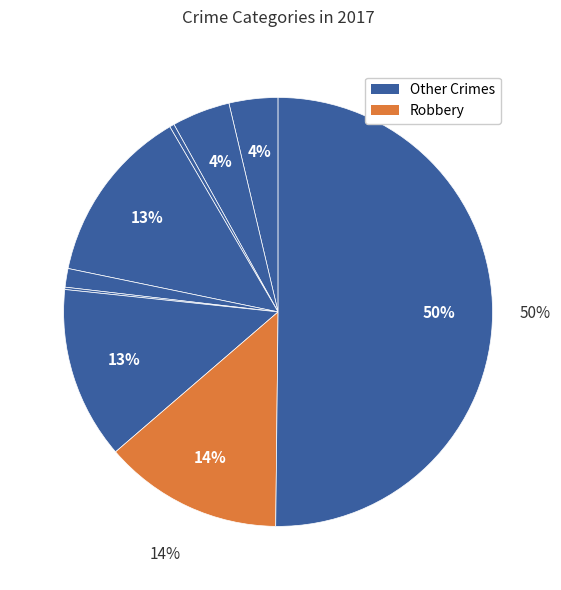

How many segments does this pie chart have?

9